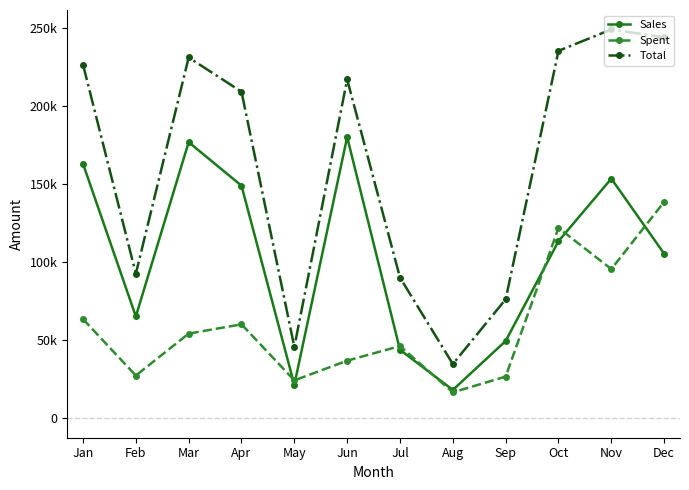

Rank the categories by Sales value from highest to lowest.

Jun, Mar, Jan, Nov, Apr, Oct, Dec, Feb, Sep, Jul, May, Aug